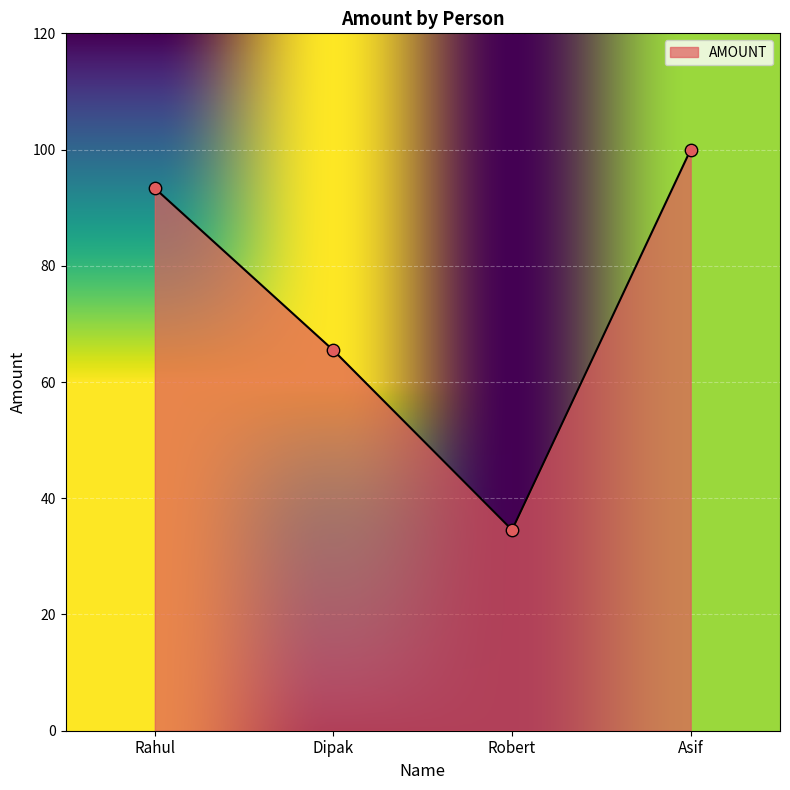

Approximately how many times larger is the value at Dipak compared to Robert?

1.9